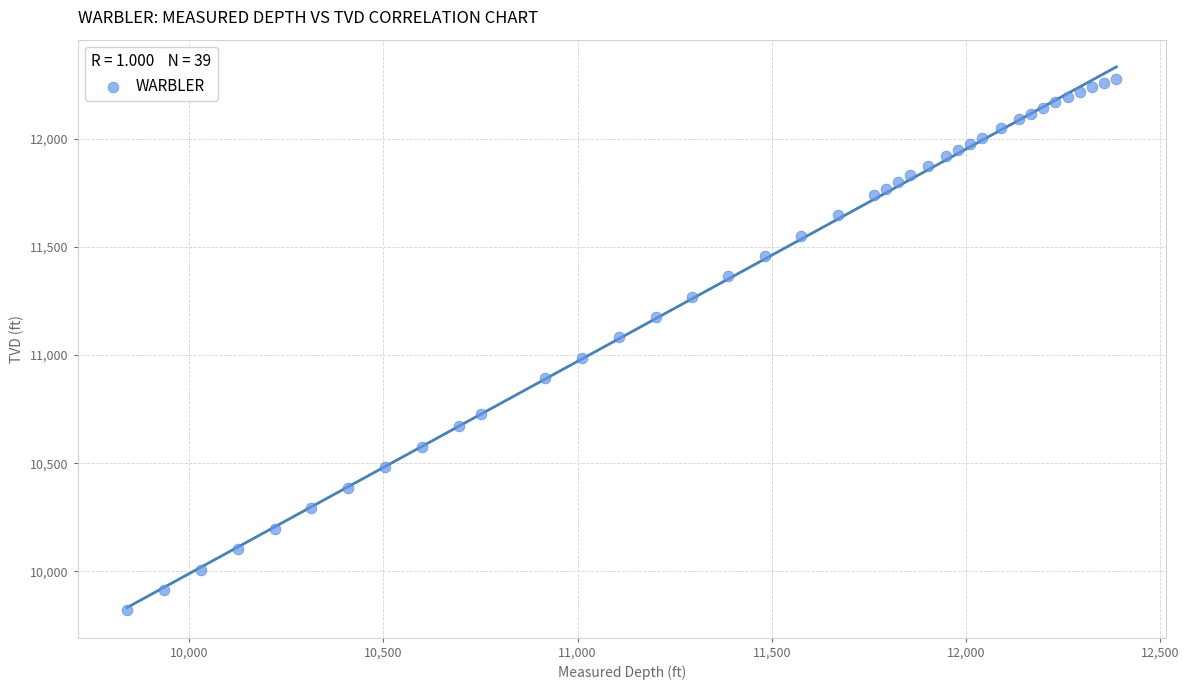

What is the range of Y values (max minus min)?

2457.1